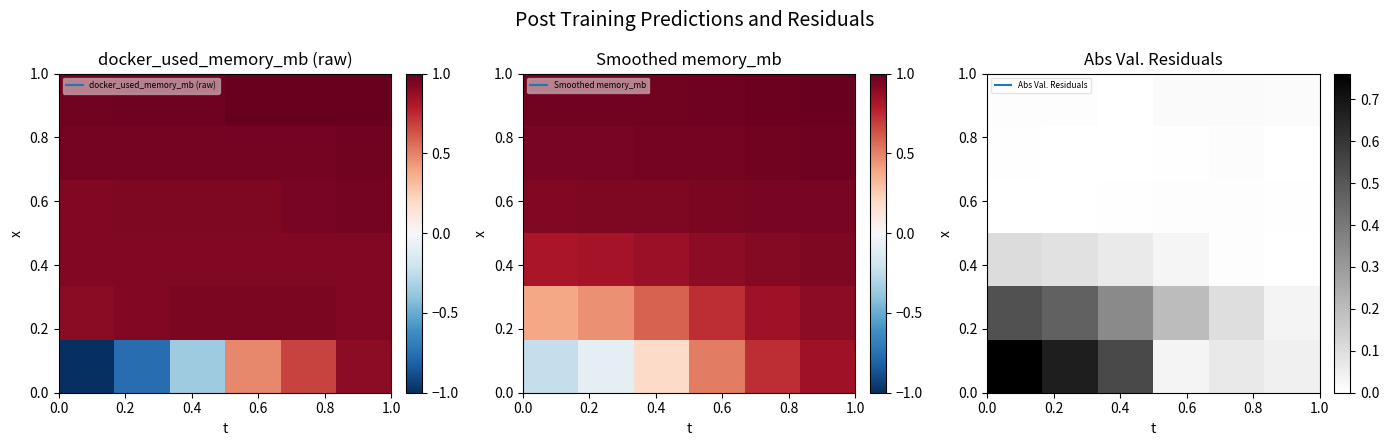

How many categories are shown in the chart?

6